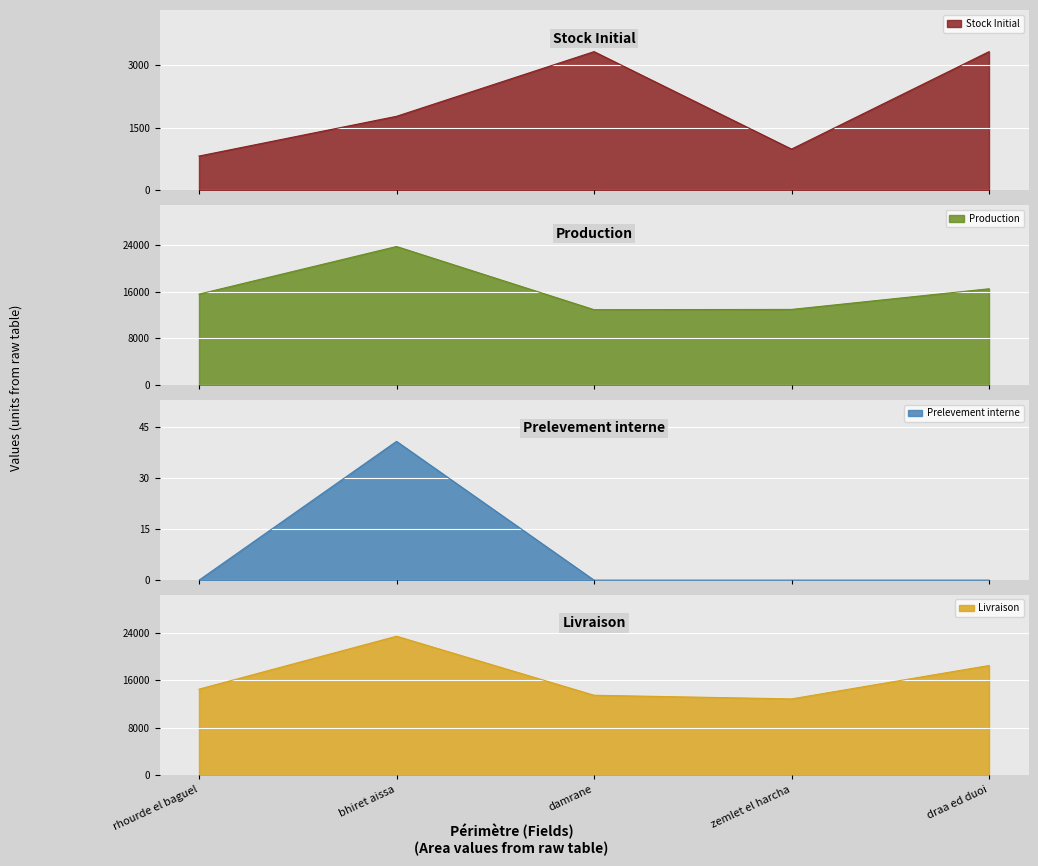

What is the label of the 1st point from the left?

rhourde el baguel